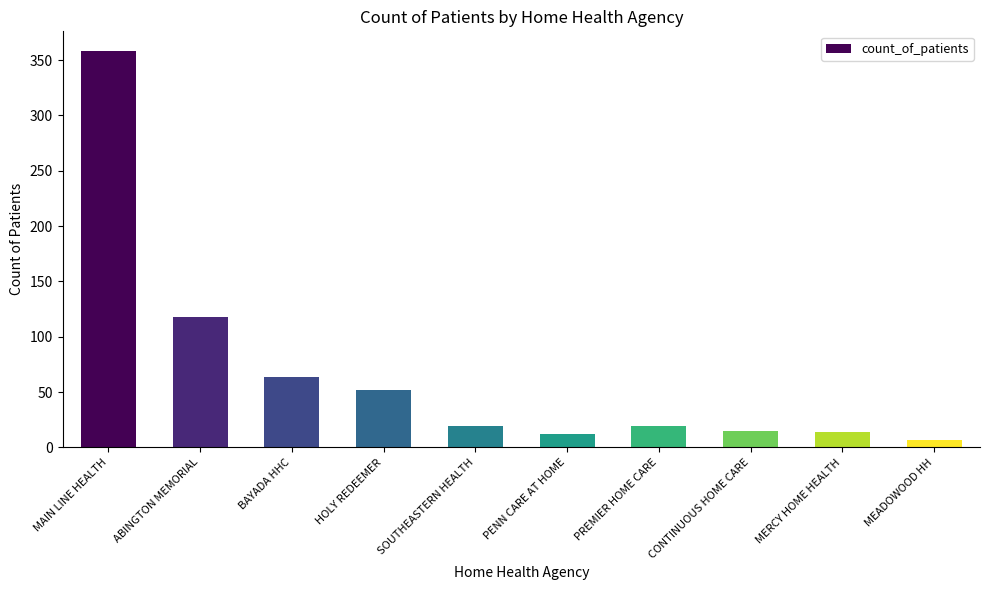

What is the sum of all values?

678